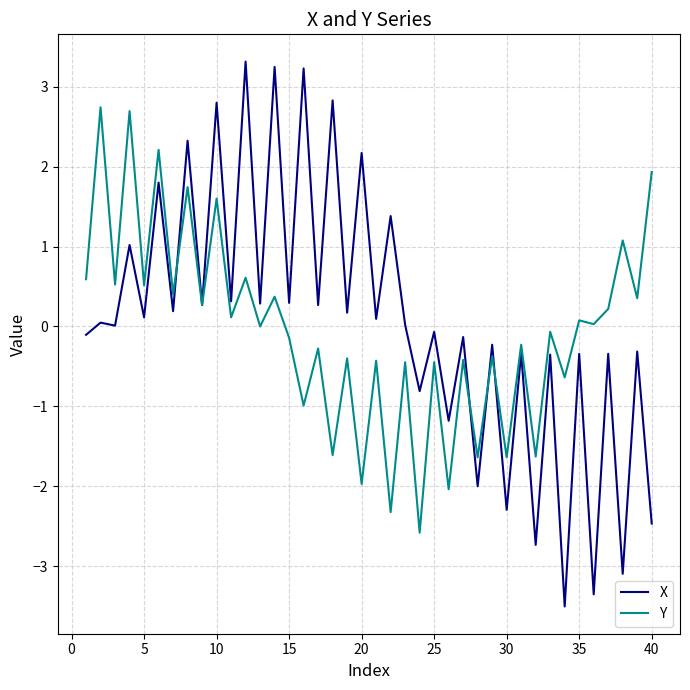

How many series are shown in this chart?

2